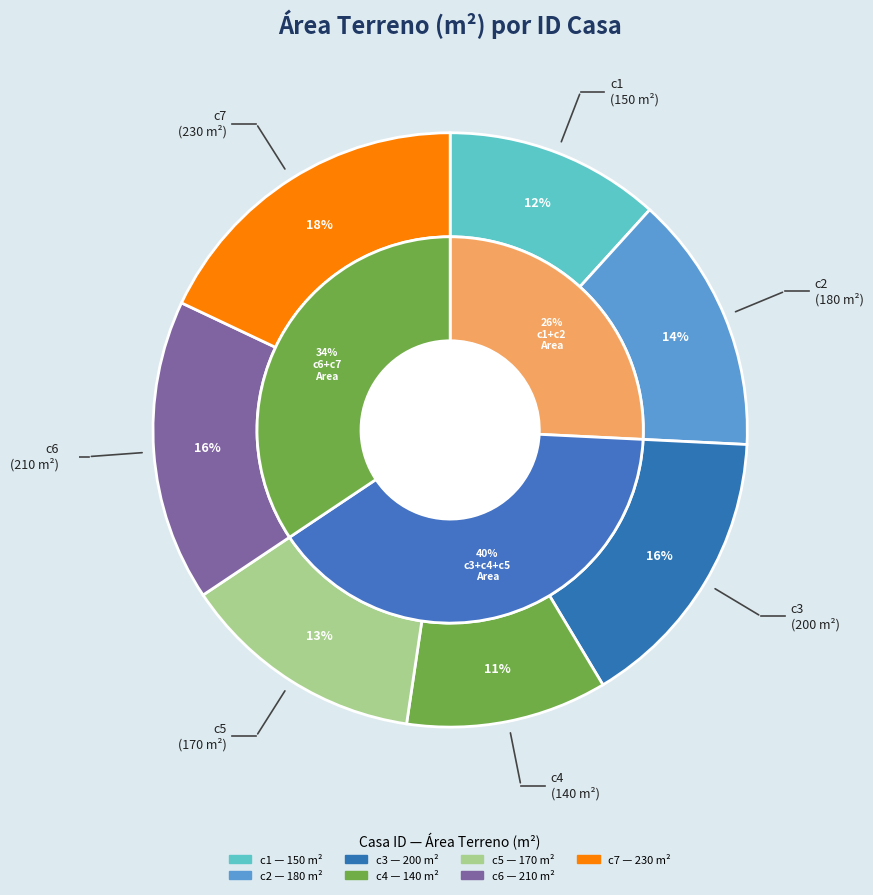

How many segments does this pie chart have?

7